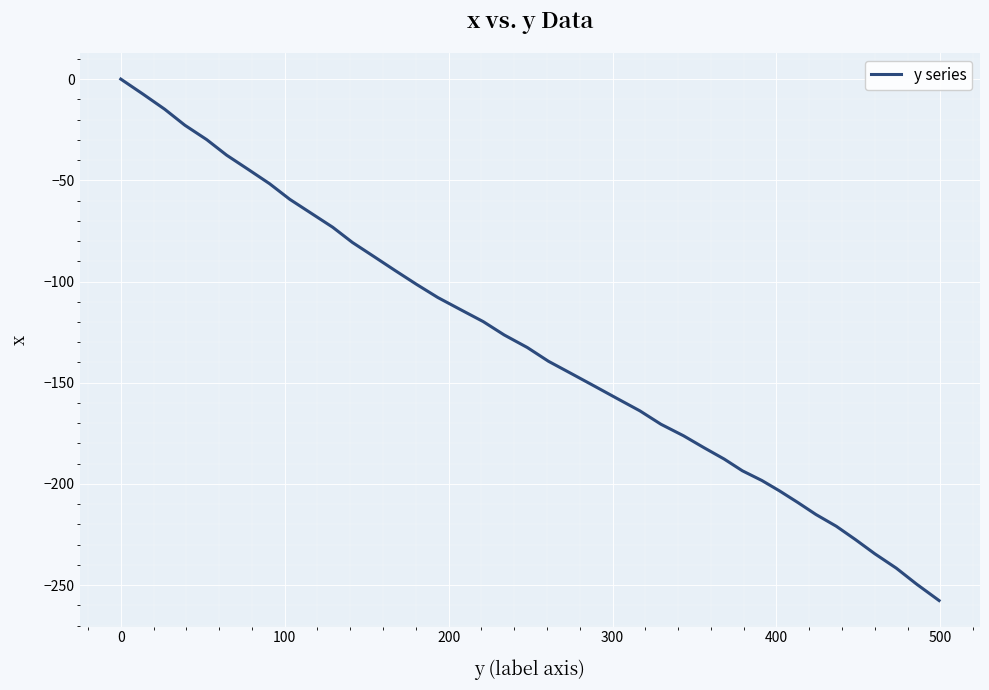

What is the smallest value displayed?

-257.6